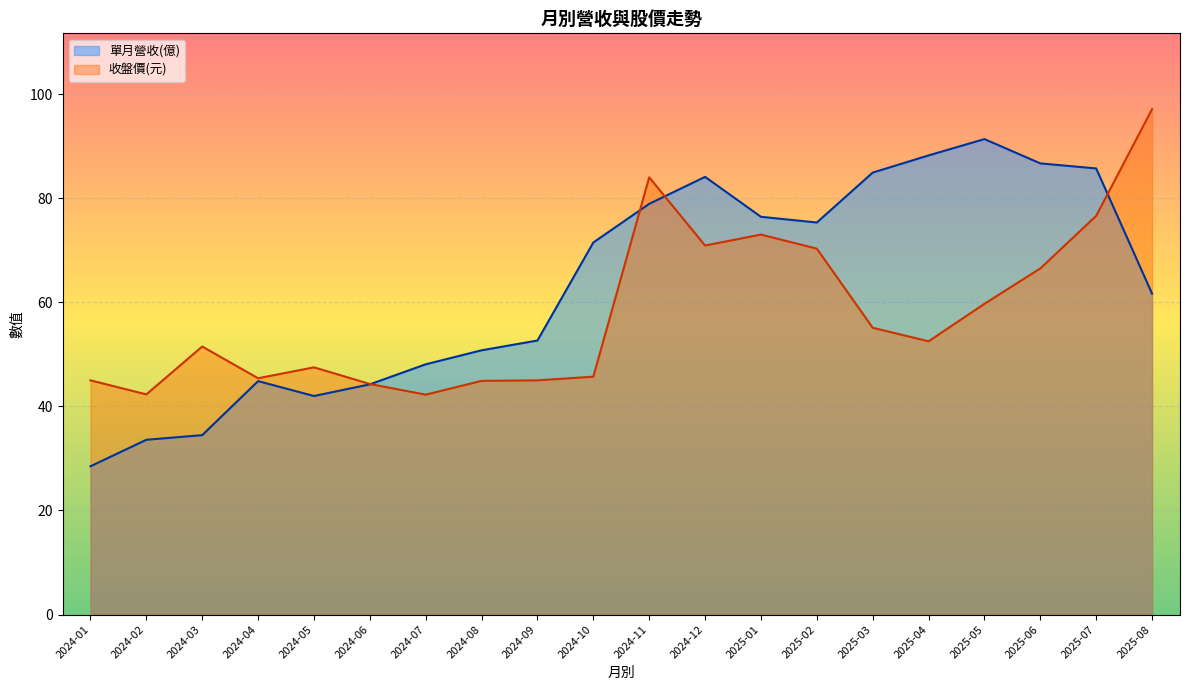

What is the spread (max minus min) of values at 2024-04?

0.5